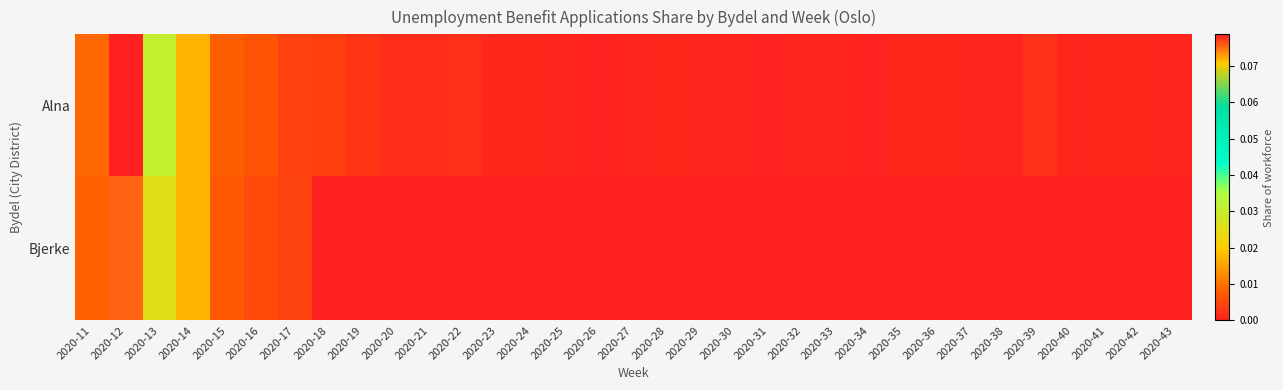

Which has a higher value, 2020-16 or 2020-34?

2020-16